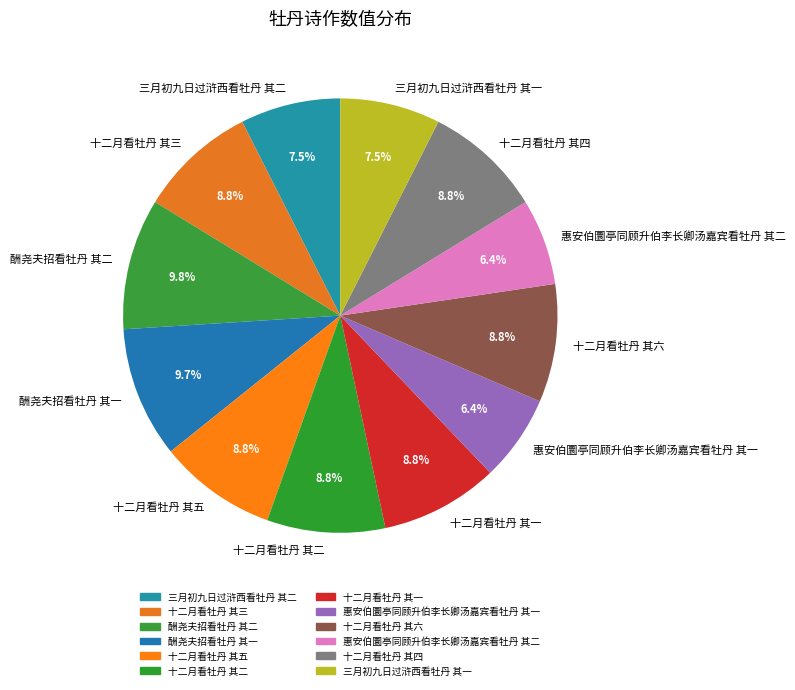

Does any single category account for the majority?

No